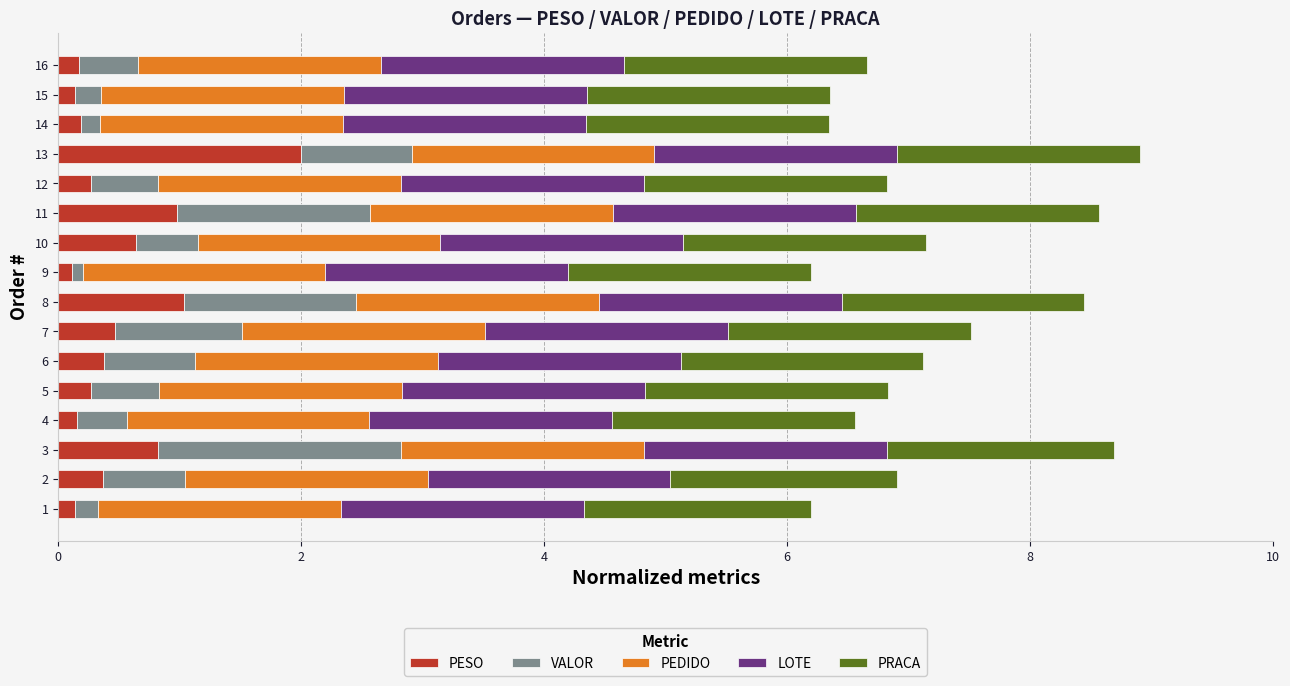

What is the difference between the maximum and minimum values in the PESO series?

1.9